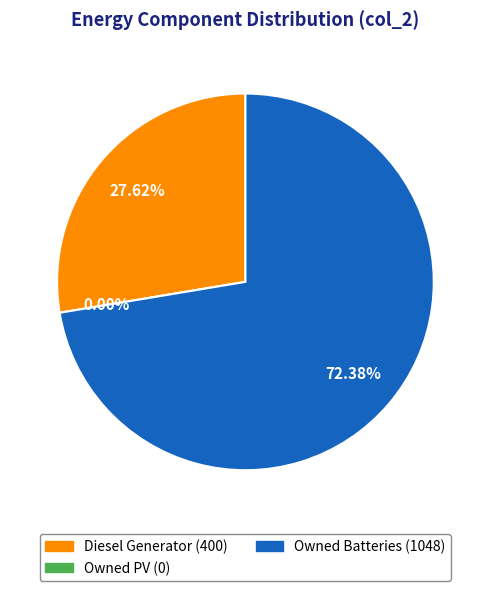

Is Owned PV the majority of the pie?

No